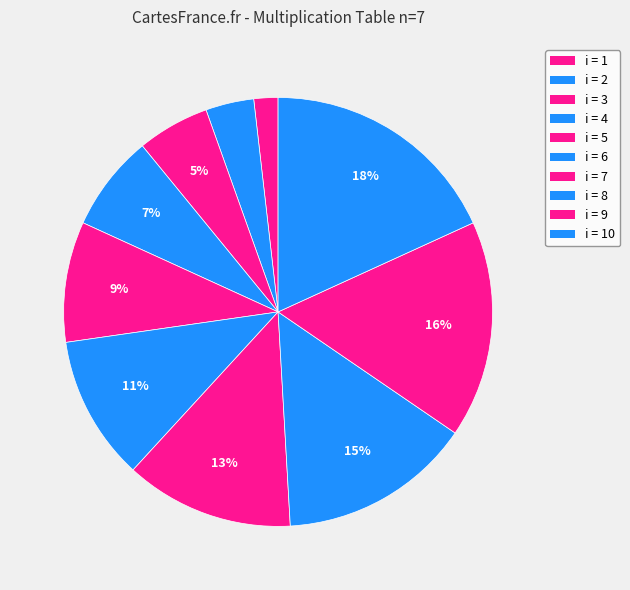

How many slices are in this pie chart?

10